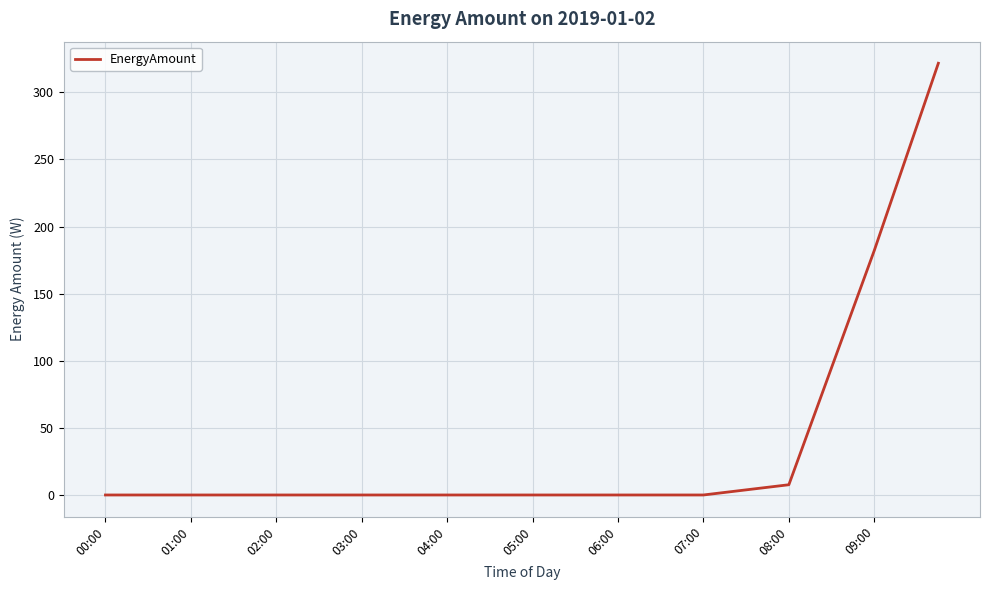

What is the maximum value shown in the chart?

321.7